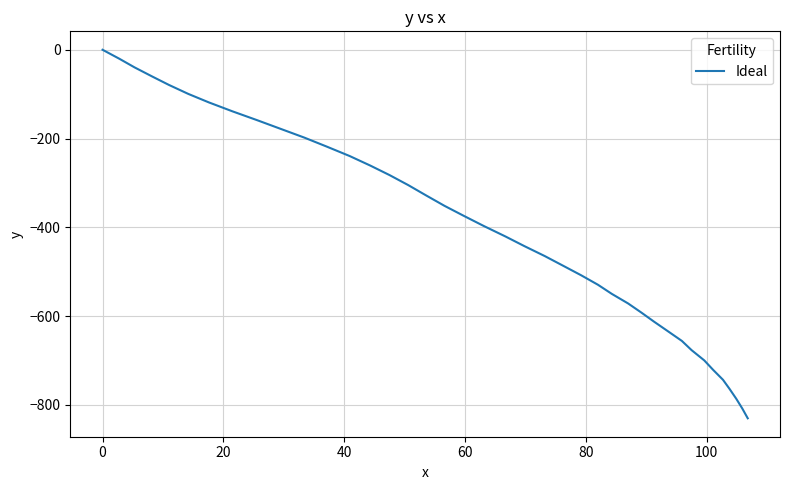

How many categories are shown in the chart?

40